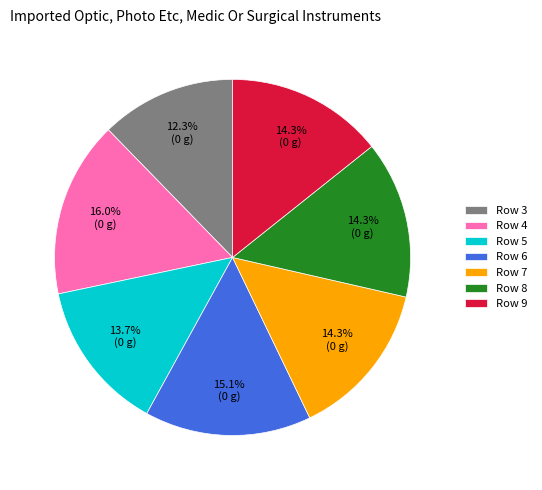

How many segments does this pie chart have?

7